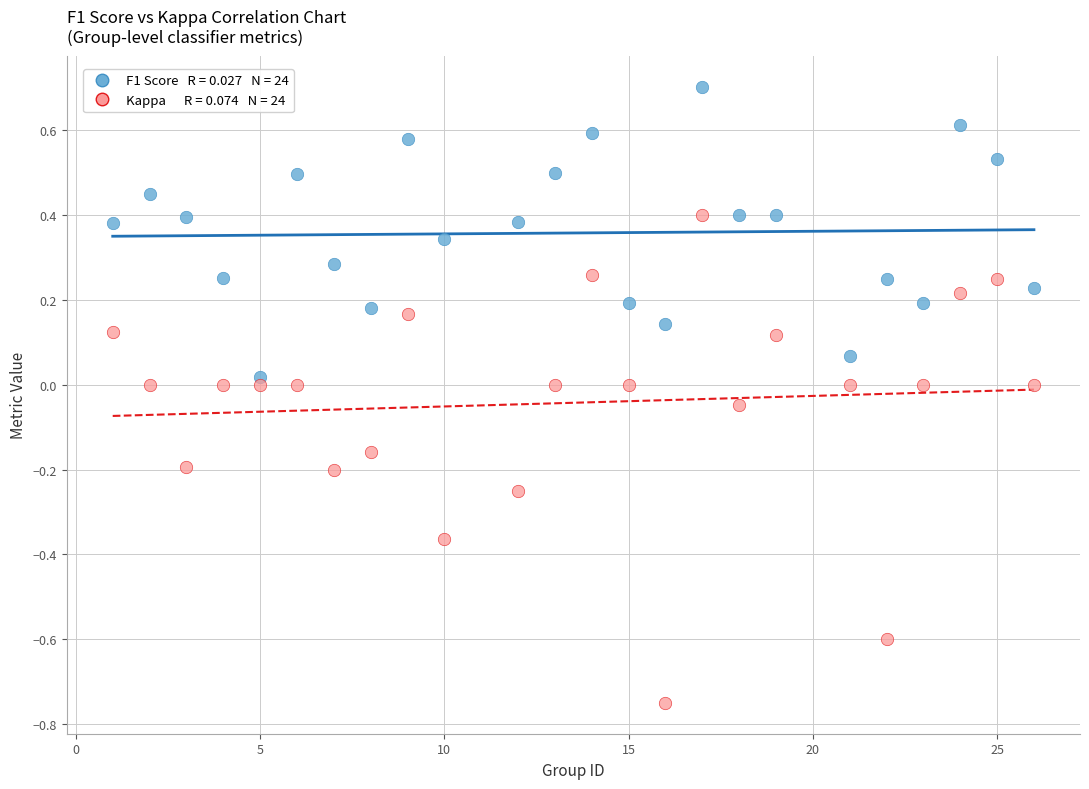

Across all data points, what is the range of Y values (max minus min)?

1.5